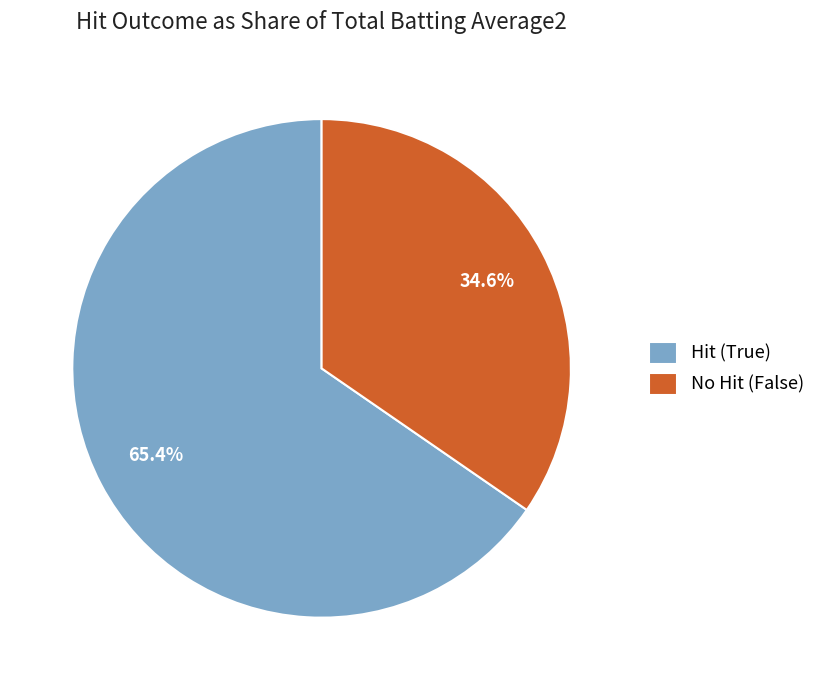

Rank the categories by value from highest to lowest.

Hit (True), No Hit (False)